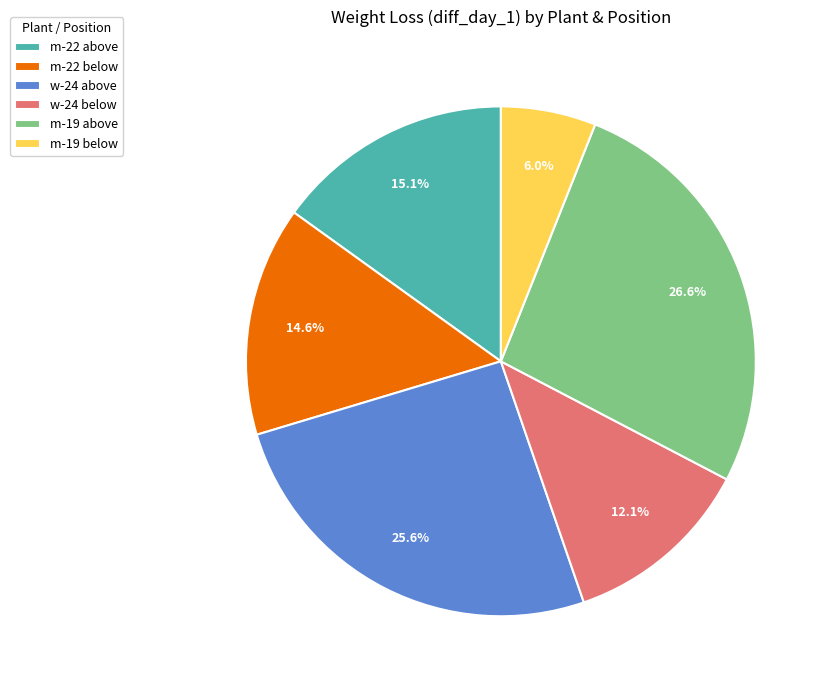

Rank the categories by value from lowest to highest.

m-19 below, w-24 below, m-22 below, m-22 above, w-24 above, m-19 above